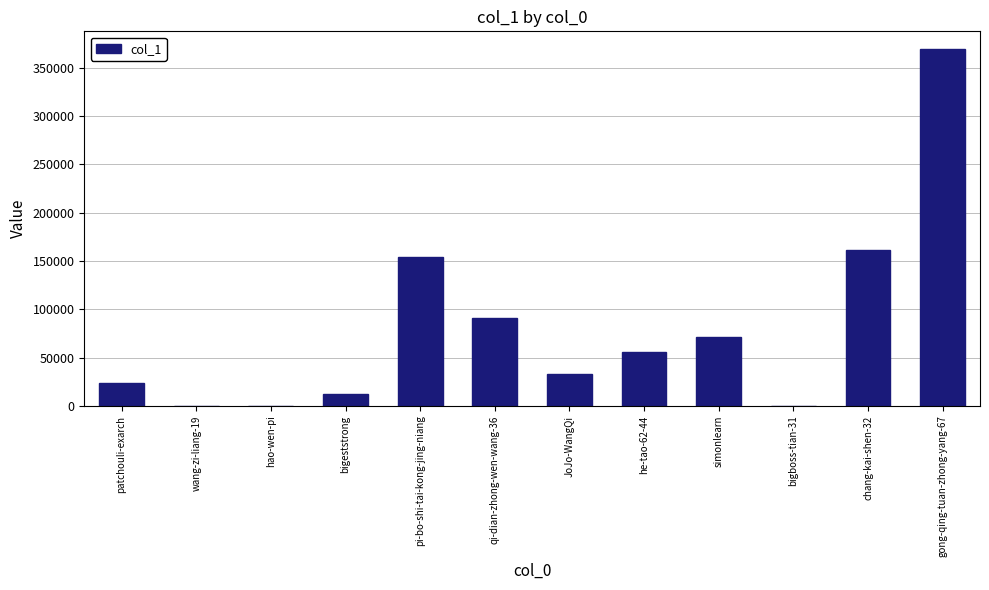

What is the approximate value at chang-kai-shen-32, to the nearest 10?

161420